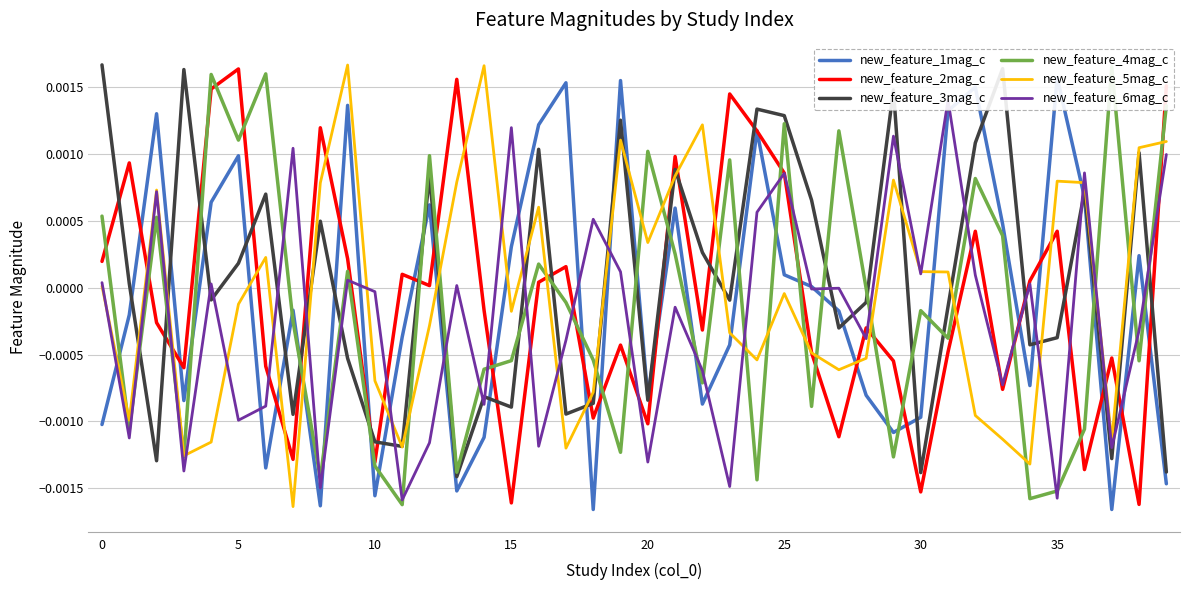

The value of new_feature_3mag_c at 11 is -0.0. True or false?

False